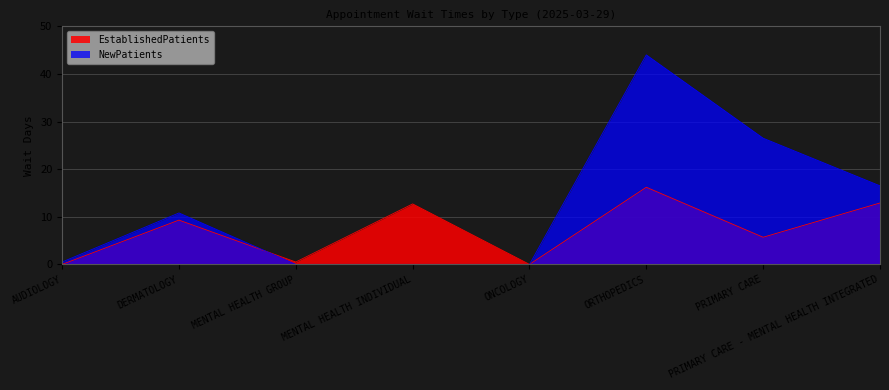

At which label does EstablishedPatients reach its peak?

ORTHOPEDICS